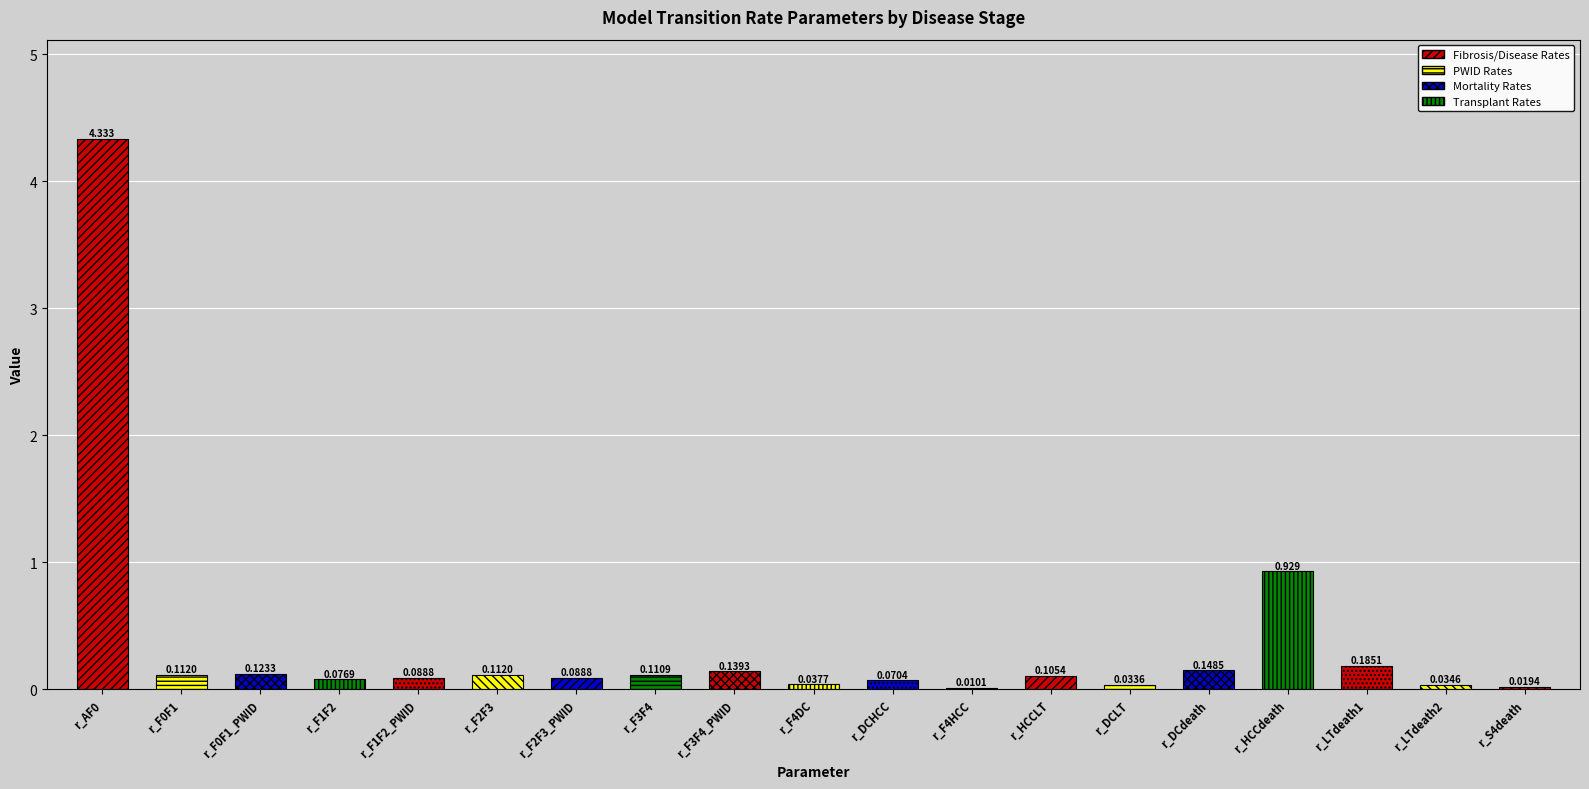

Between r_F2F3 and r_DCdeath, which is larger?

r_DCdeath